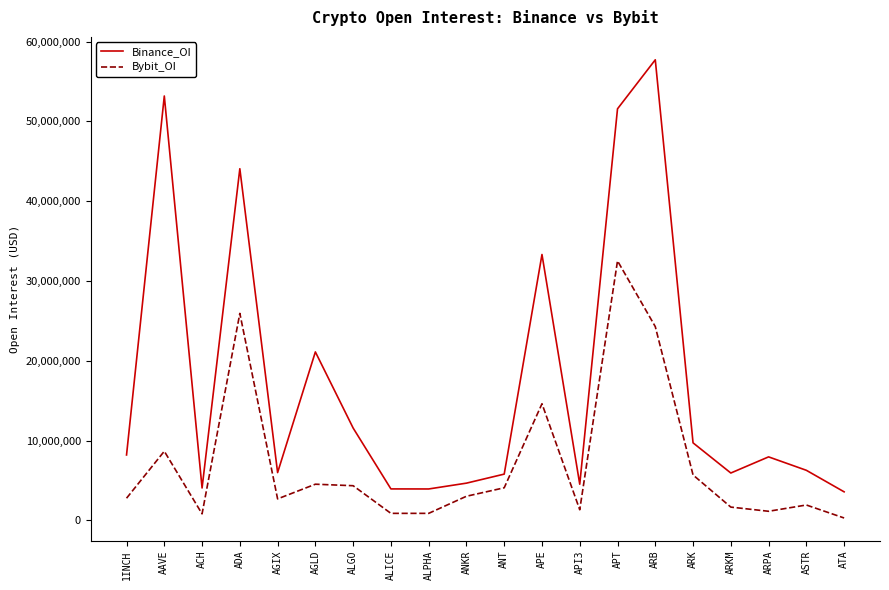

Where is Binance_OI nearest to the value 30650433?

APE